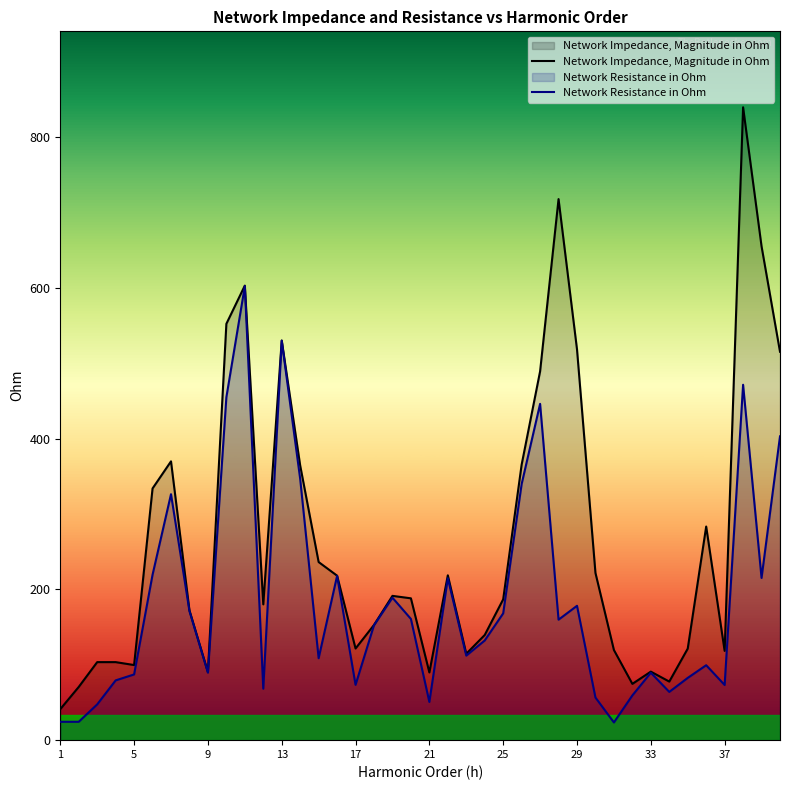

Does the chart display data point markers on the line(s)?

No